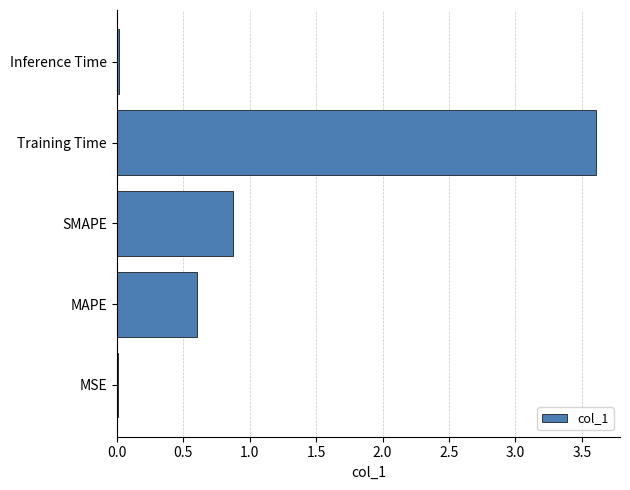

Which label corresponds to the largest value in the chart?

Training Time